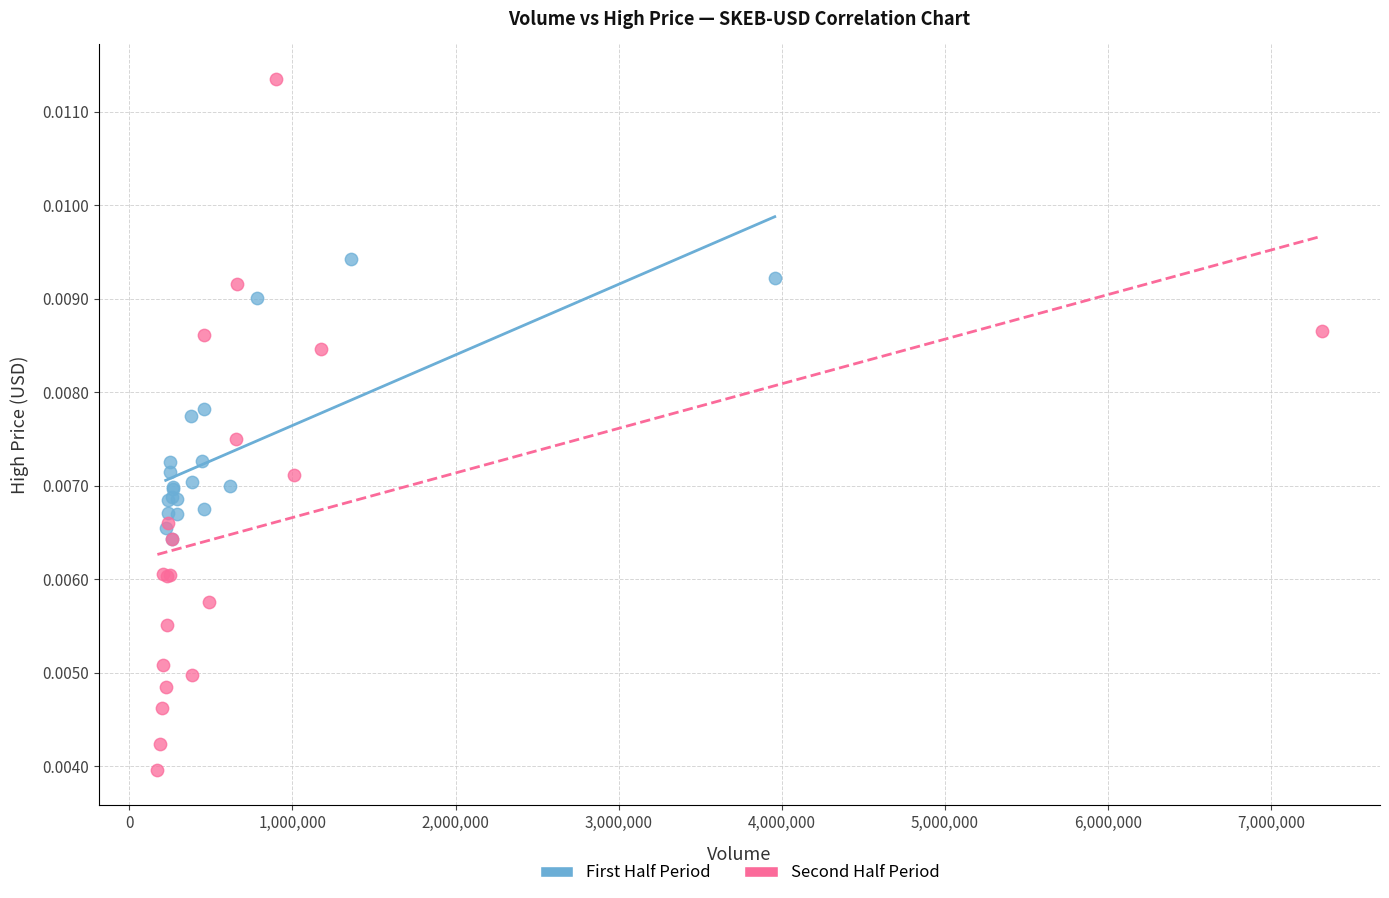

What are all the series names shown in the legend?

First Half Period, Second Half Period